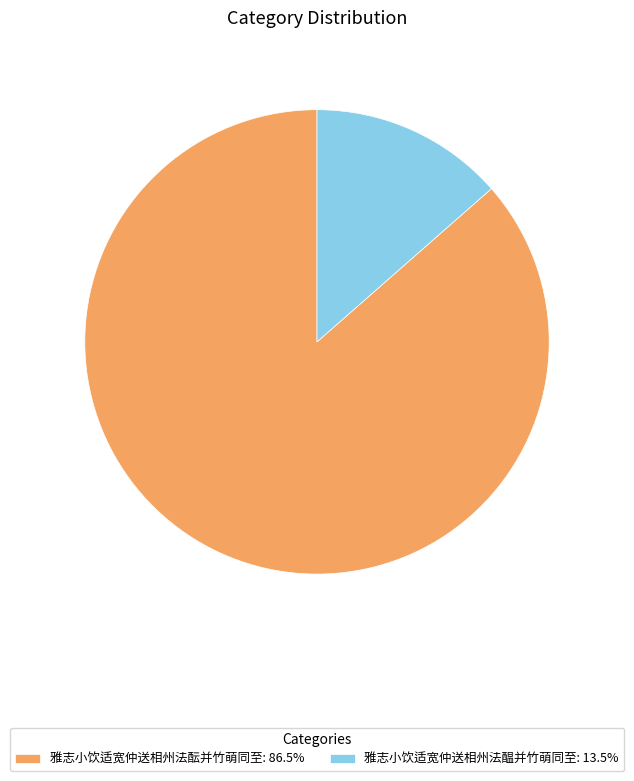

Is the sum of 雅志小饮适宽仲送相州法酝并竹萌同至 and 雅志小饮适宽仲送相州法醖并竹萌同至 greater than half?

Yes